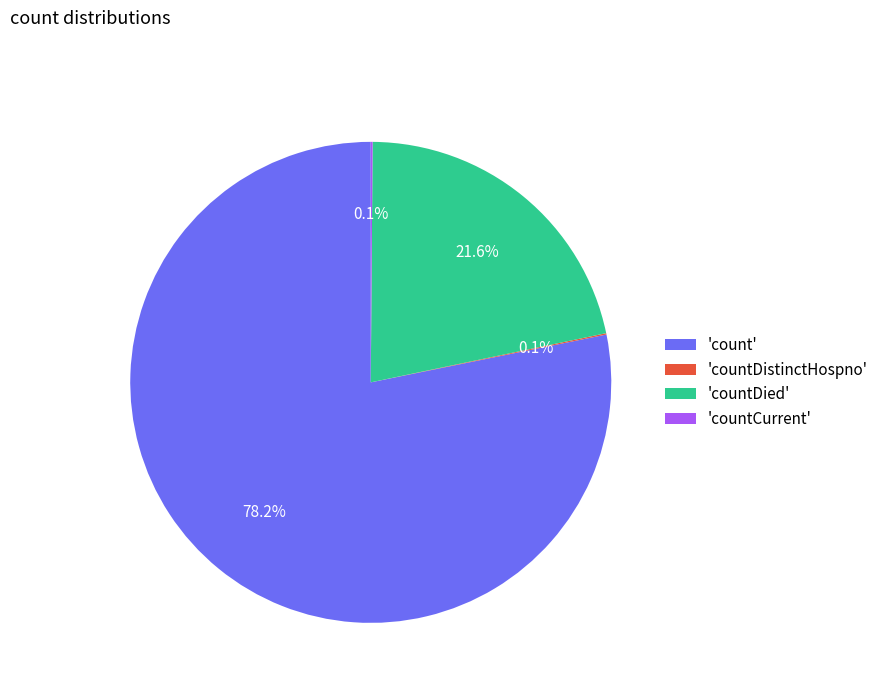

Does 'count' account for over 50% of the chart?

Yes